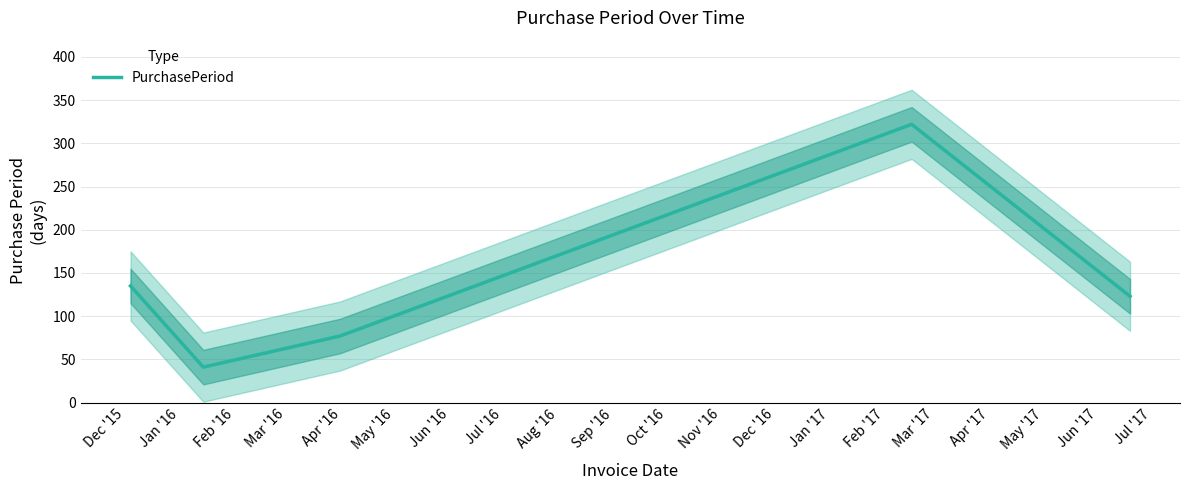

What is the maximum value shown in the chart?

322